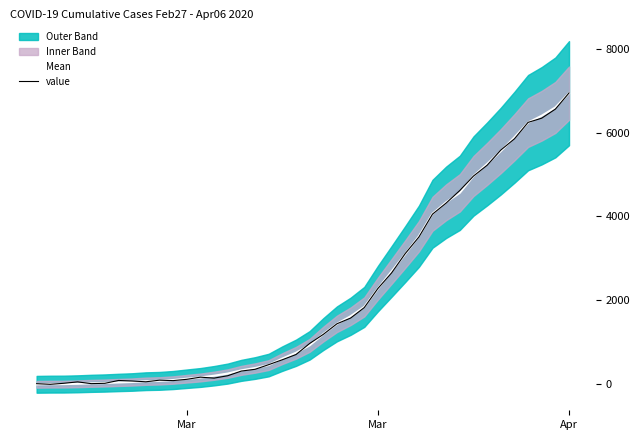

How many lines are shown in the chart?

2